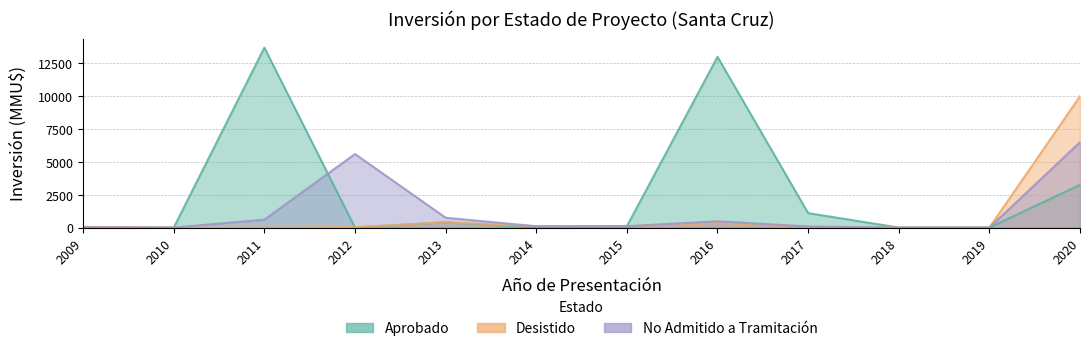

What is the approximate value of Desistido at 2014?

100